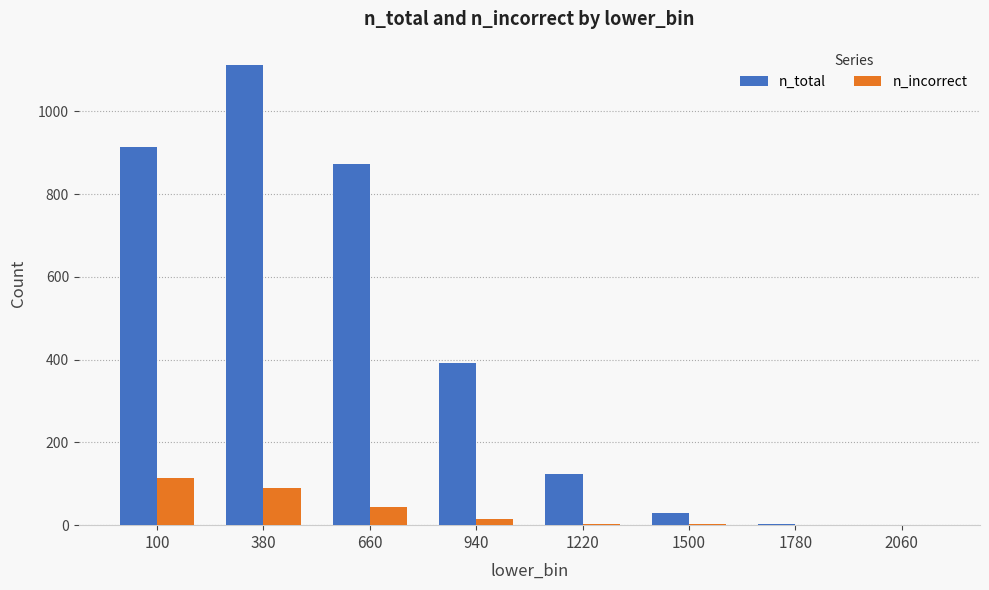

Count the number of categories in the chart.

8